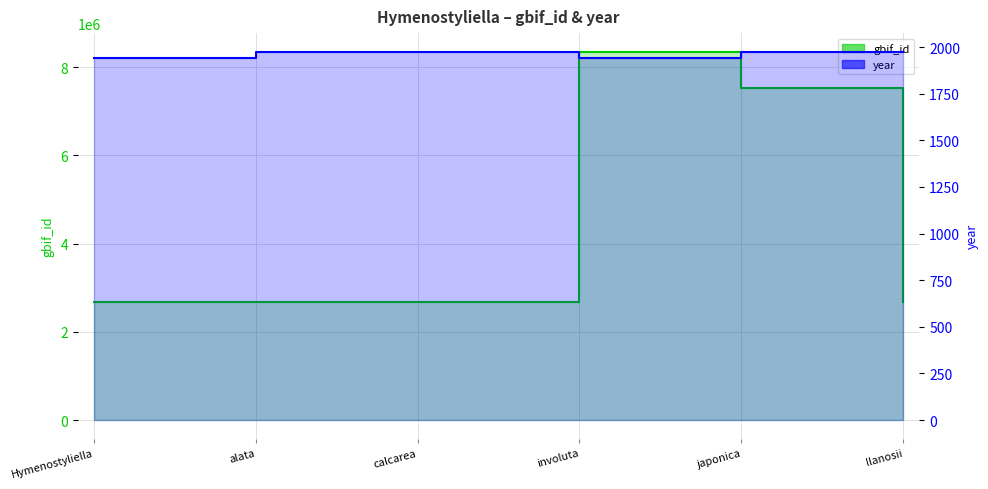

Rank the series by their average value, from highest to lowest.

gbif_id, year